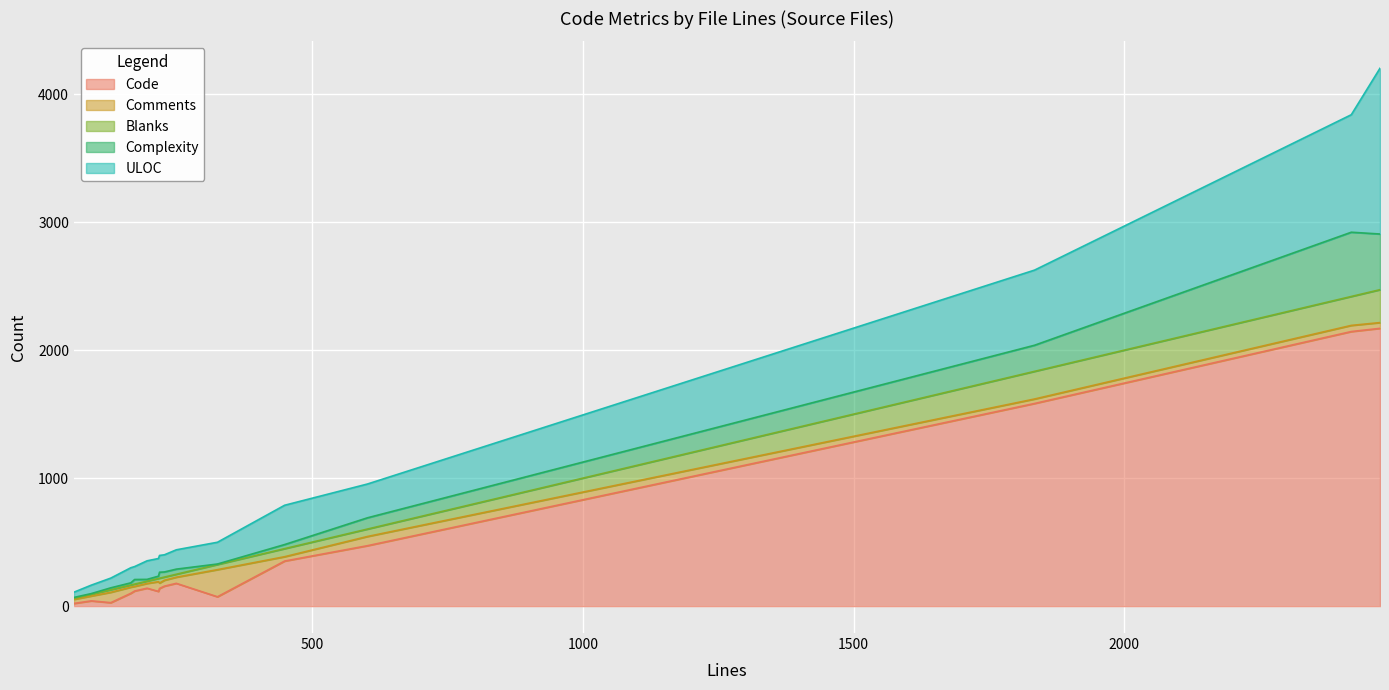

What is the label of the 9th point from the left?

218